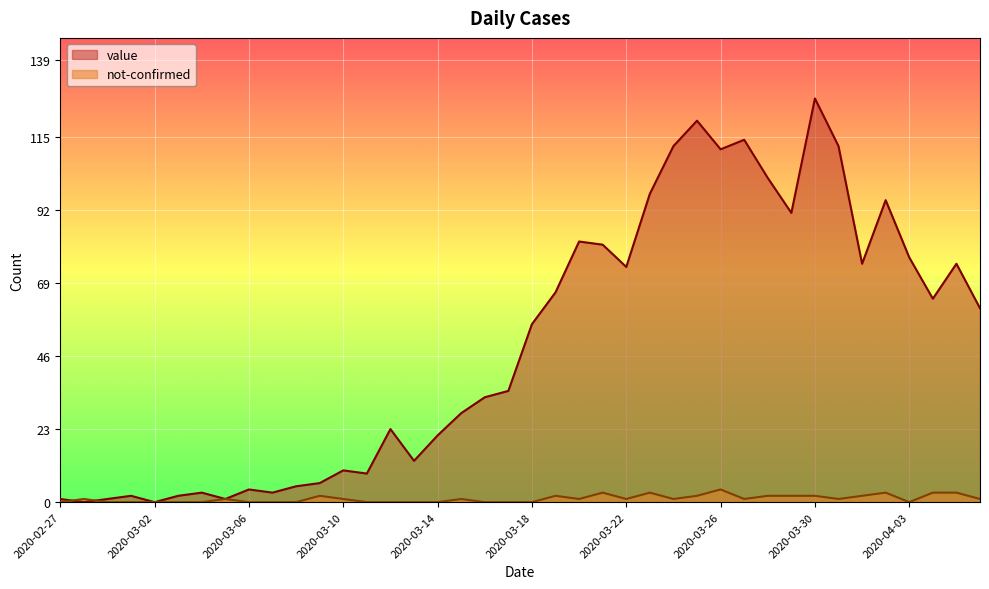

Which series changed the most between 2020-02-27 and 2020-04-03?

value